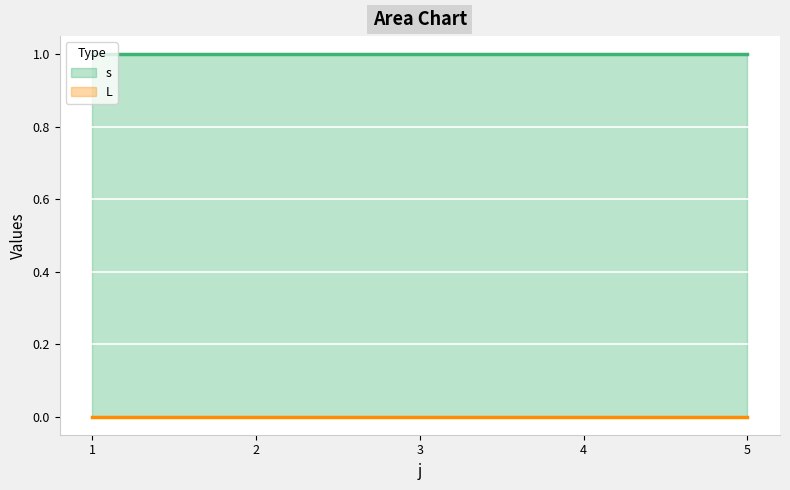

Reading left to right, transcribe all the data shown in this chart.

s: 1	1	1	1	1
L: 0	0	0	0	0